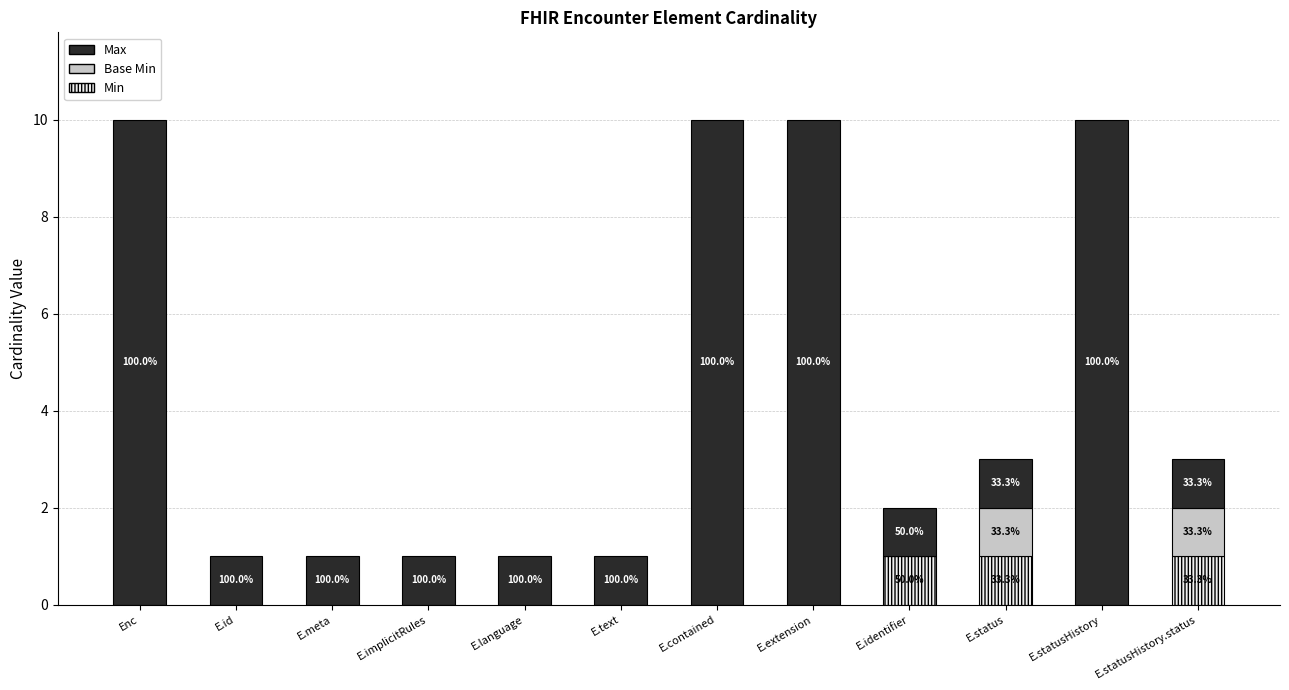

What is the sum of all Min values?

3